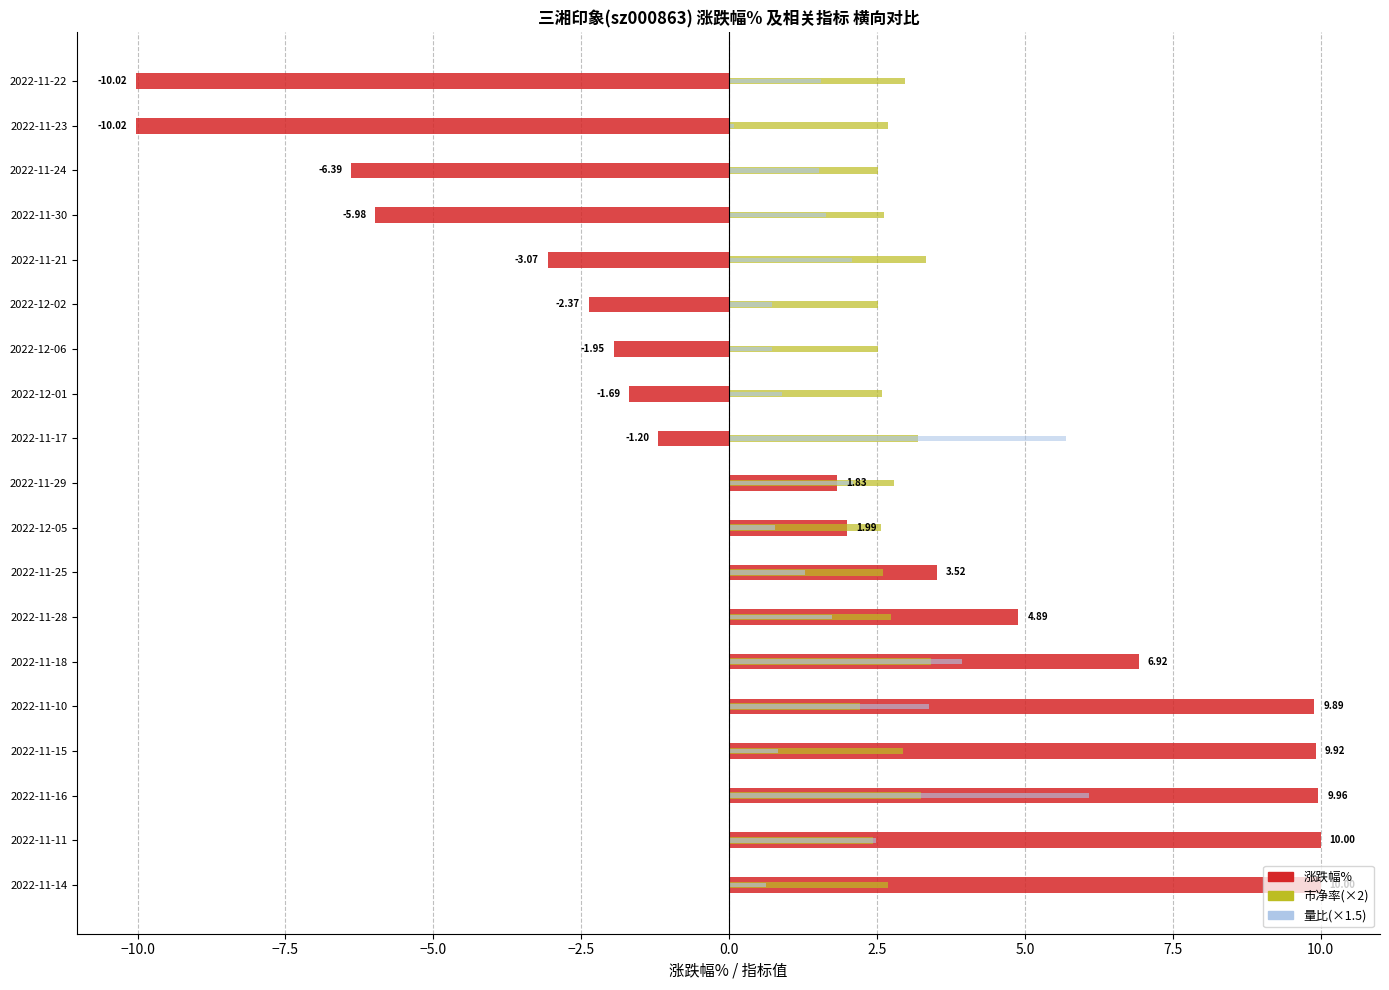

Reading left to right, extract all data points from this chart.

涨跌幅%: 10.0	10.0	10.0	9.9	9.9	6.9	4.9	3.5	2.0	1.8	-1.2	-1.7	-1.9	-2.4	-3.1	-6.0	-6.4	-10.0	-10.0
市净率(×2): 2.7	2.4	3.2	2.9	2.2	3.4	2.7	2.6	2.6	2.8	3.2	2.6	2.5	2.5	3.3	2.6	2.5	2.7	3.0
量比(×1.5): 0.6	2.5	6.1	0.8	3.4	3.9	1.7	1.3	0.8	2.1	5.7	0.9	0.7	0.7	2.1	1.6	1.5	0.1	1.5